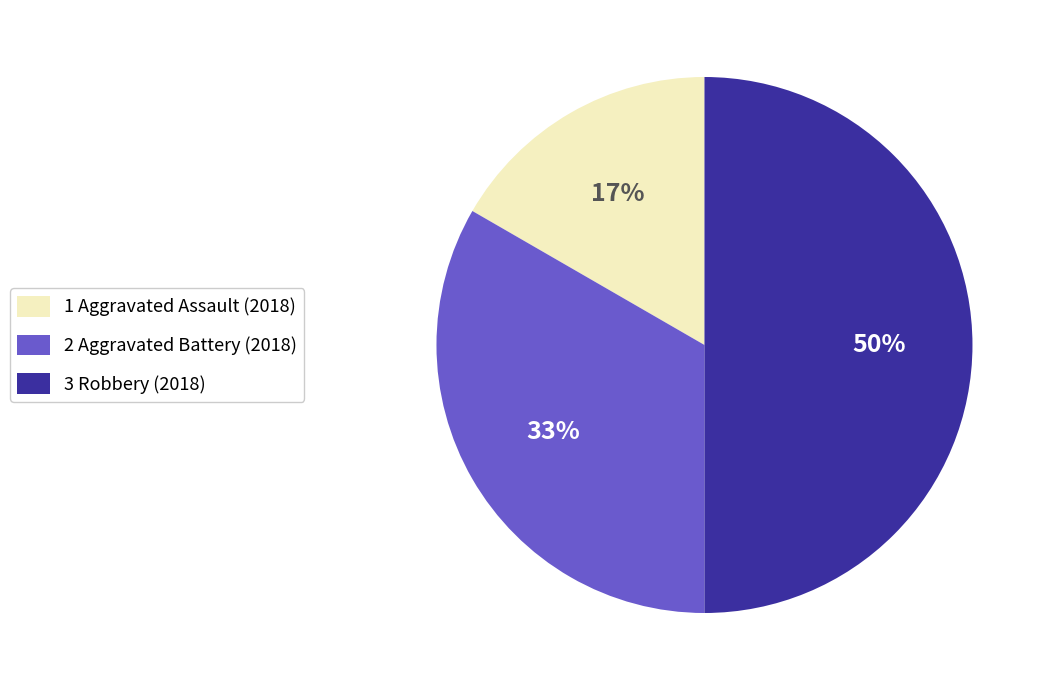

Rank the categories by value from highest to lowest.

3 Robbery (2018), 2 Aggravated Battery (2018), 1 Aggravated Assault (2018)